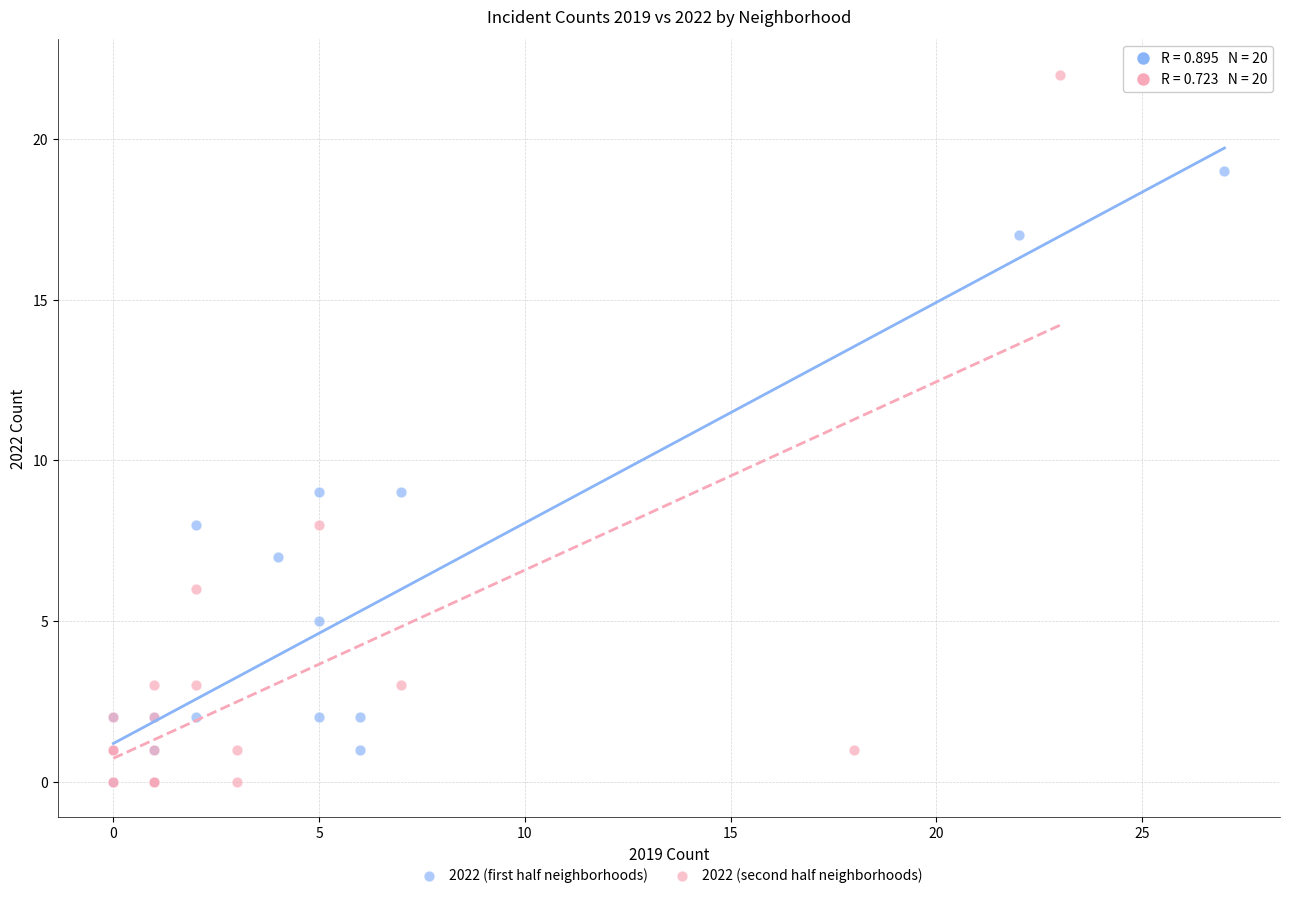

Which series has the widest spread of Y values?

2022 (second half neighborhoods)